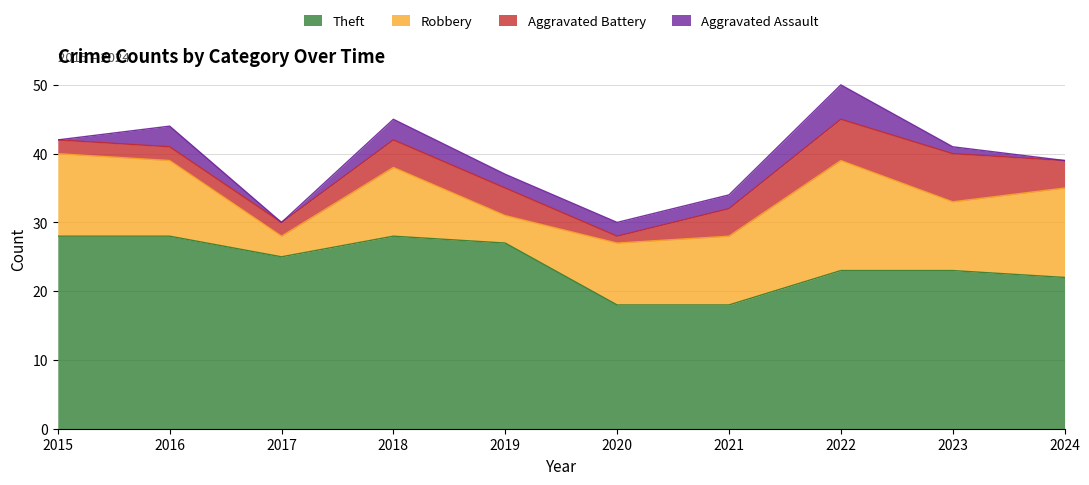

Between 2021 and 2019, which is larger?

2019